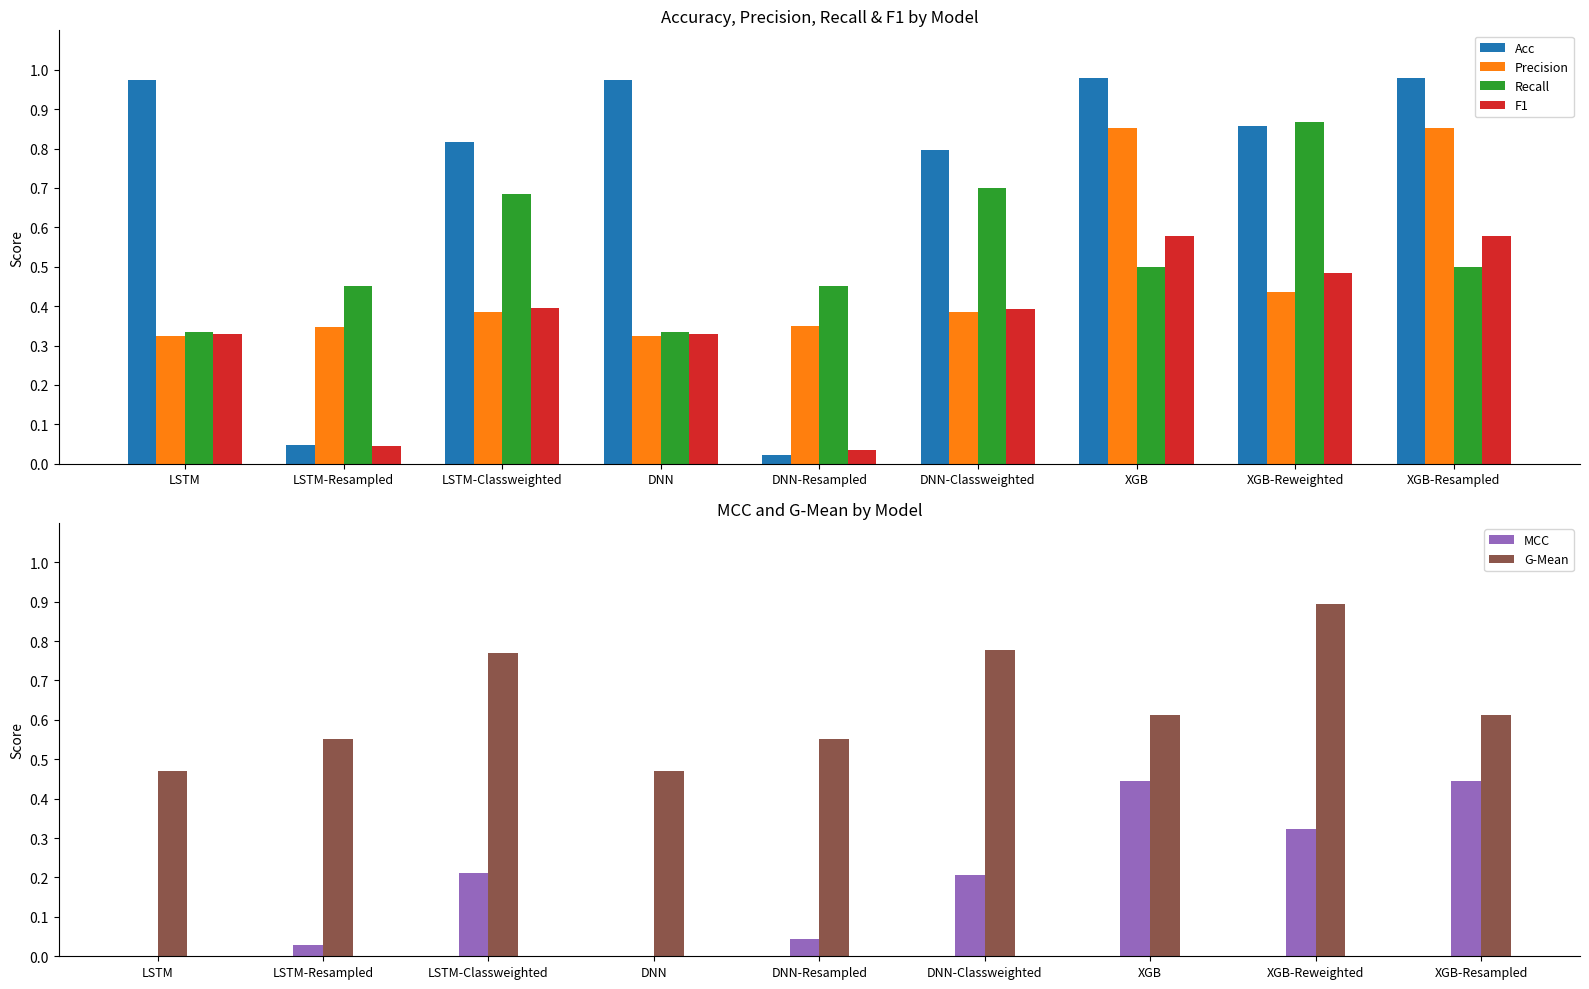

What is the label of the 2nd bar from the right?

XGB-Reweighted